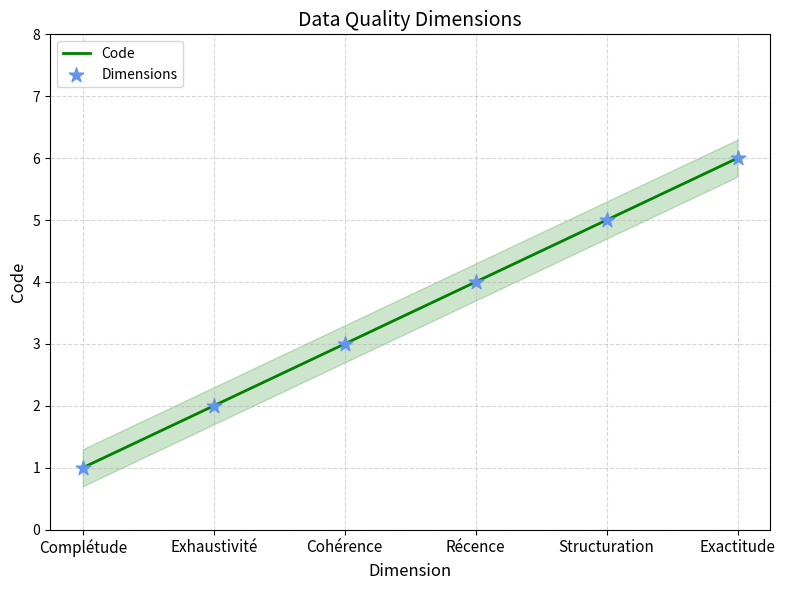

Which series has the widest spread of Y values?

Code